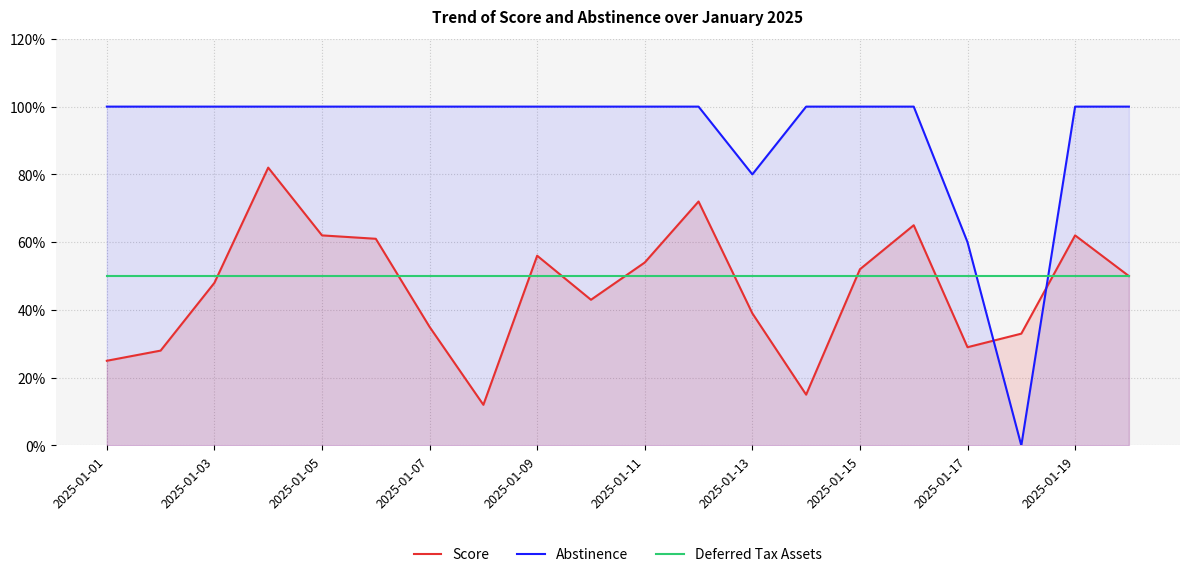

What is the greatest value displayed?

1.0